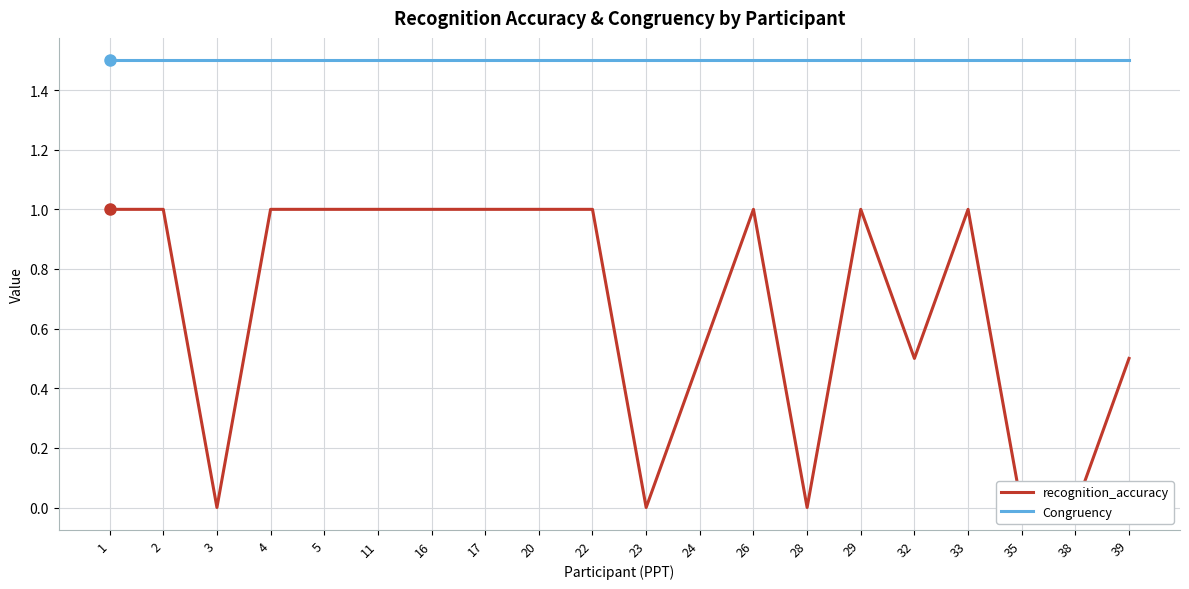

How many interior local peaks does the recognition_accuracy series have?

3